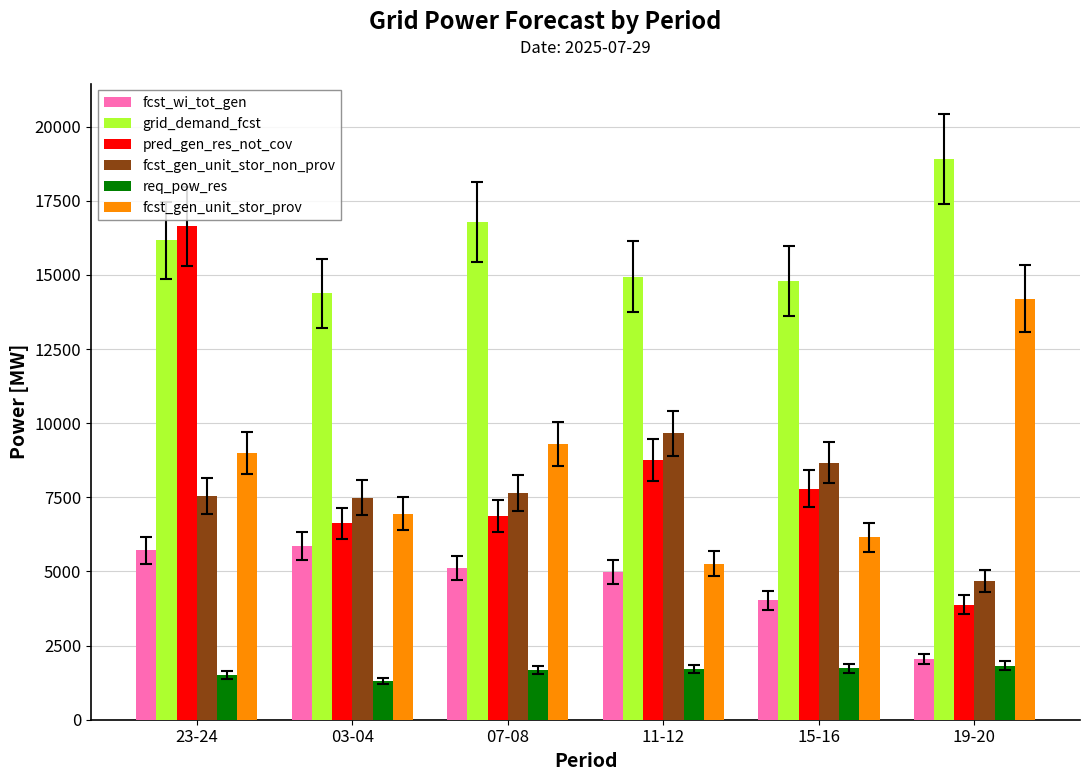

What is the difference between the highest and lowest values at 07-08?

15117